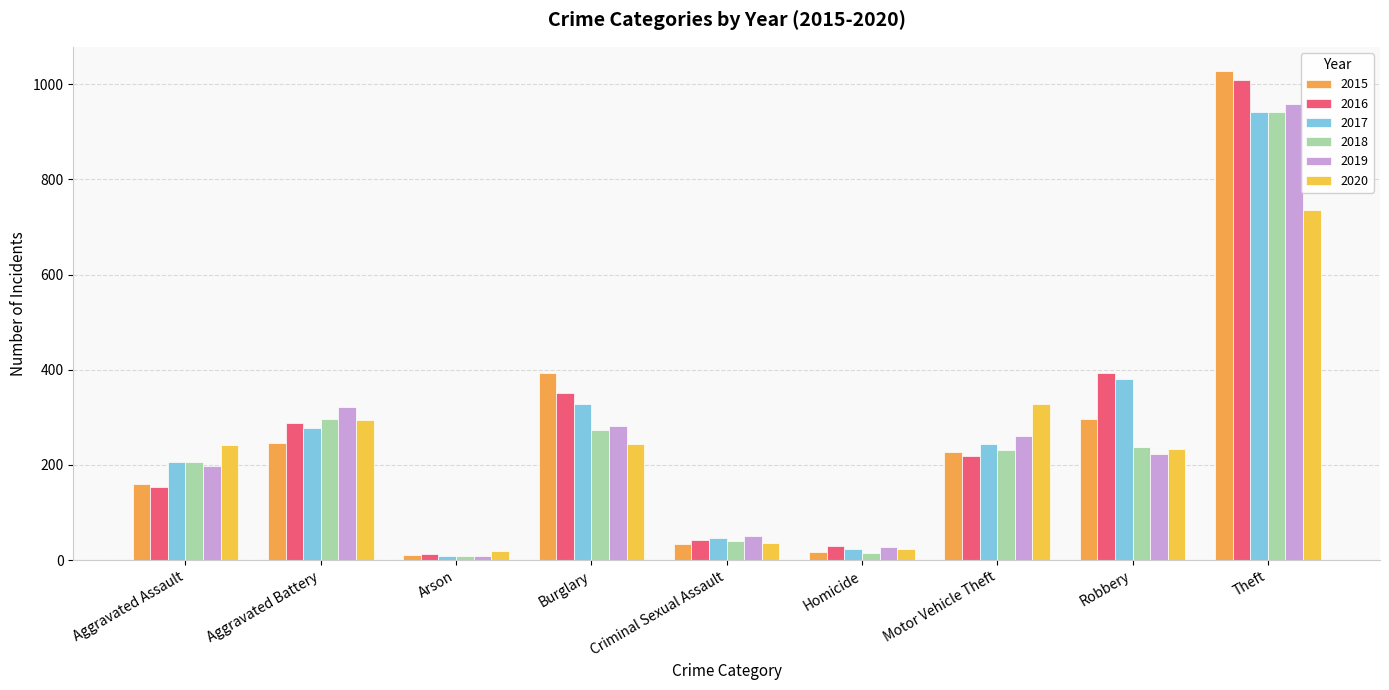

At how many categories does at least one series exceed 134?

6